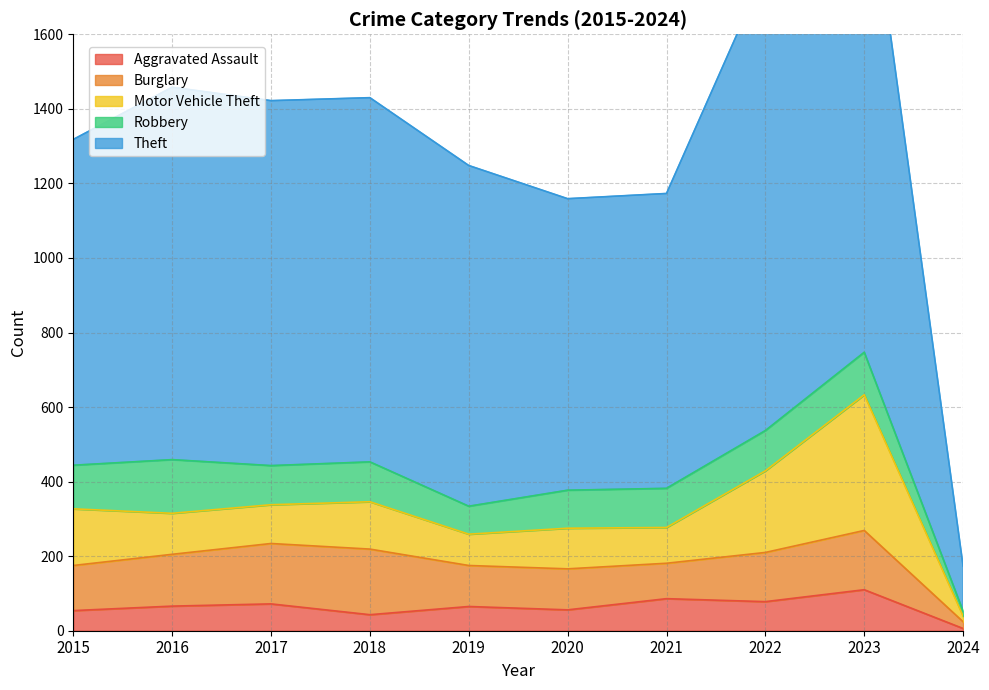

What is the smallest value displayed?

6